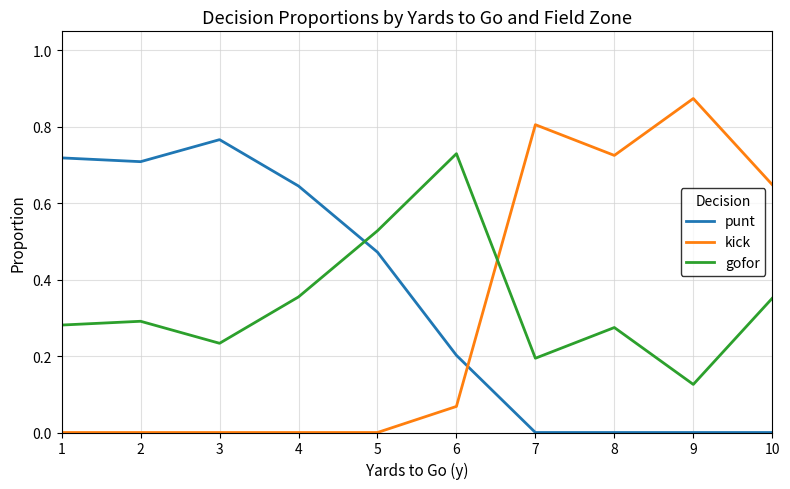

What is the sum of the kick values at 10 and 9?

1.5